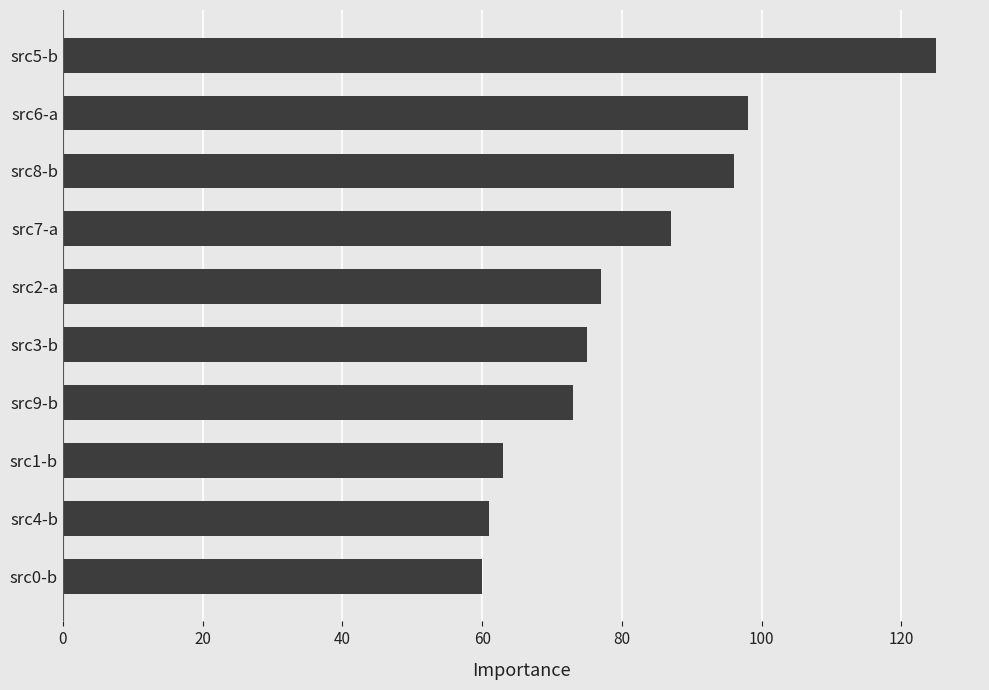

What is the maximum value shown in the chart?

125